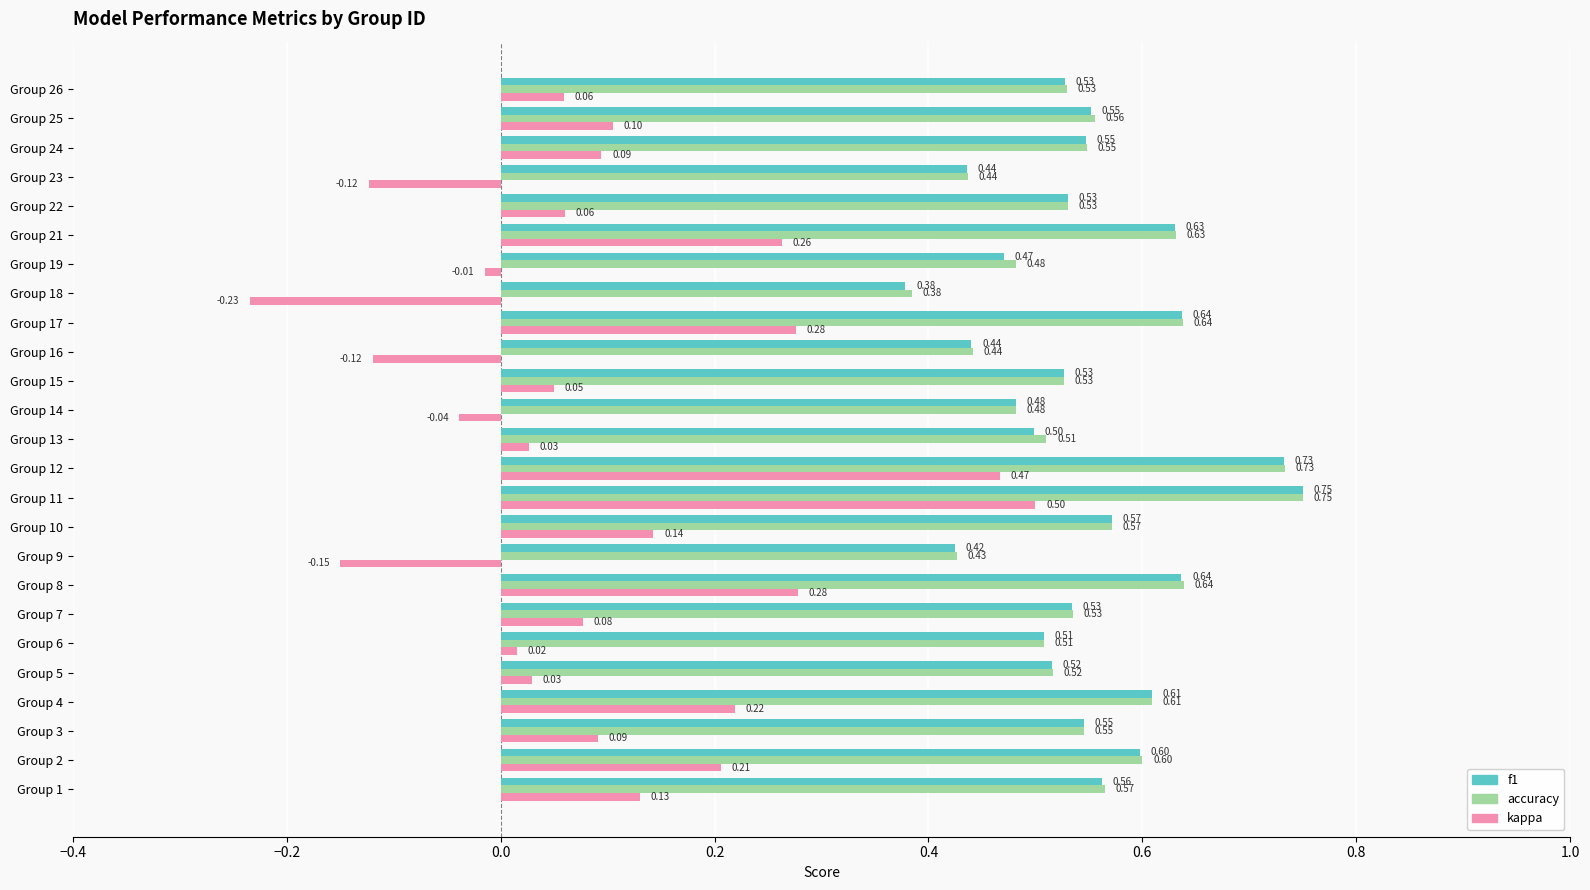

What is the sum of all kappa values?

2.4